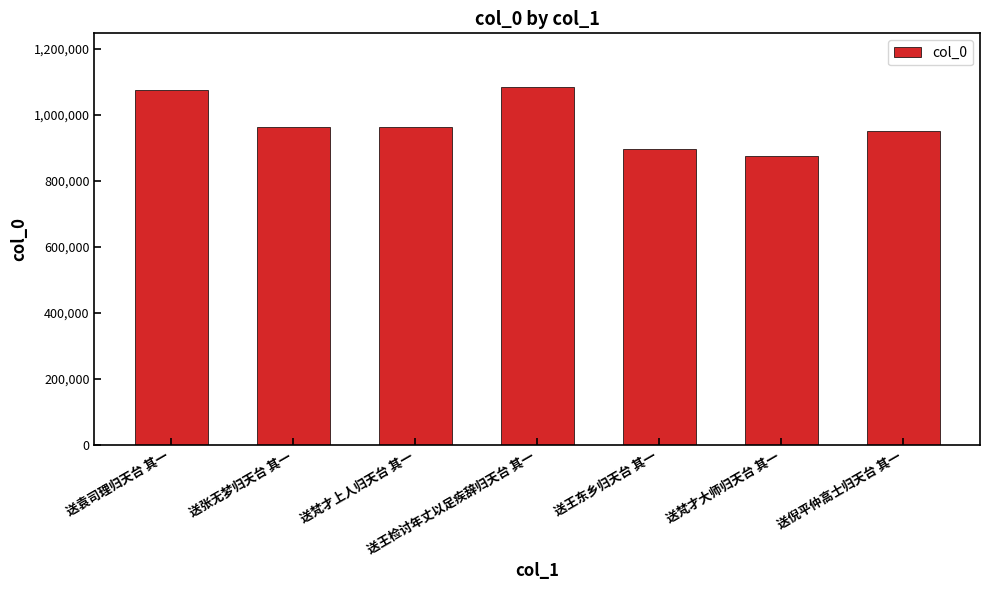

True or false: the data shows 374538 at 送王东乡归天台 其一.

False